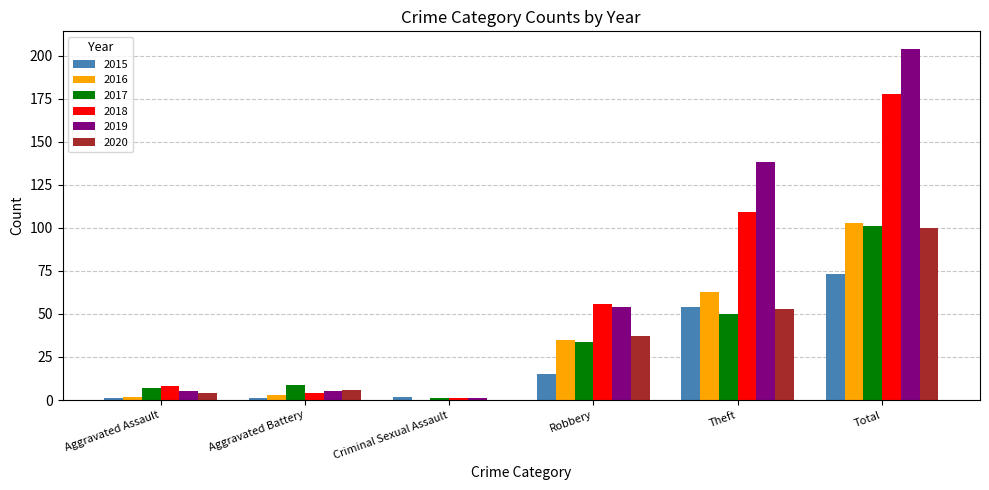

Read the 2015 value at Total.

73